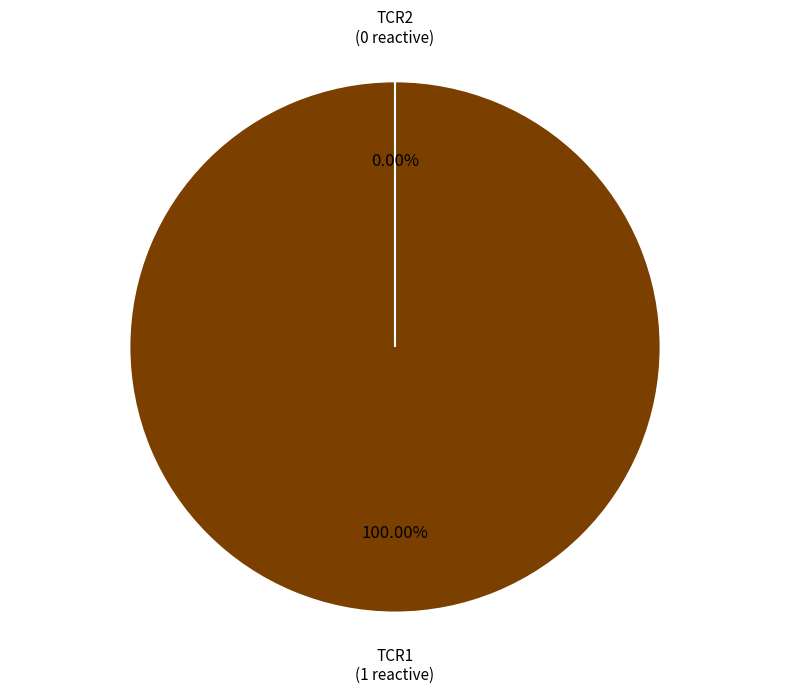

Is the sum of TCR2 and TCR1 greater than half?

Yes